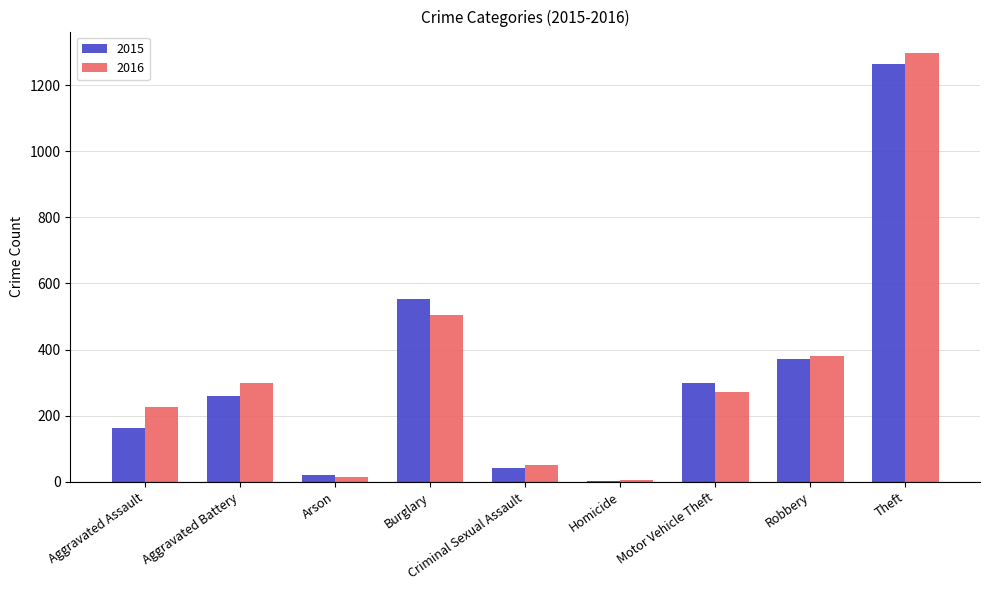

At which category is the sum across all series the highest?

Theft